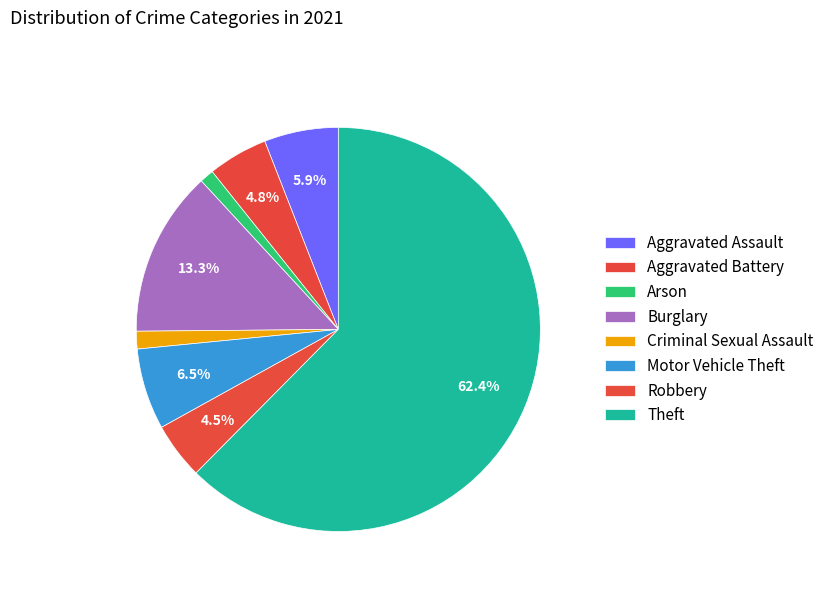

Count the number of slices in the pie.

8